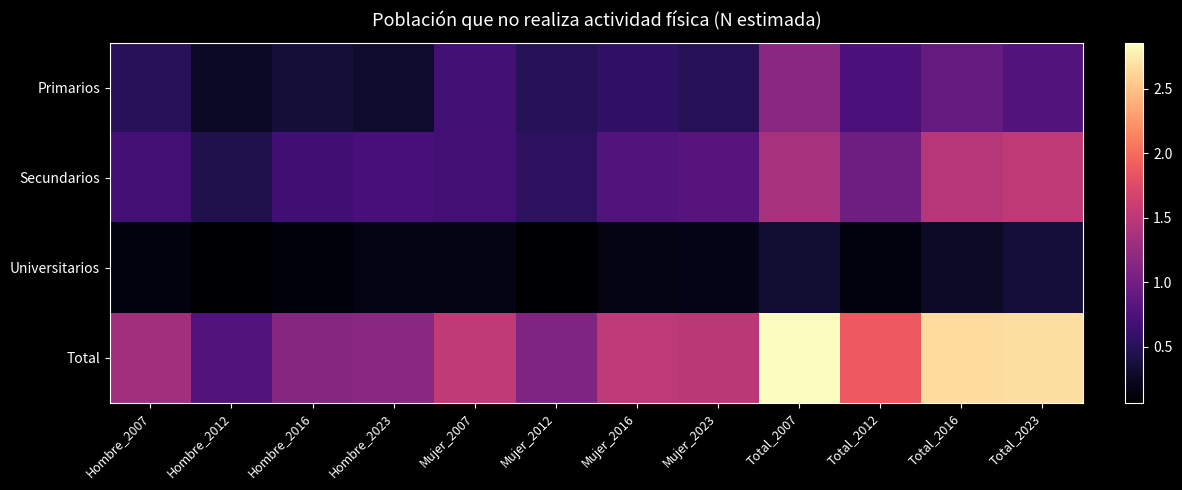

Which series changed the most between Mujer_2012 and Total_2007?

Total